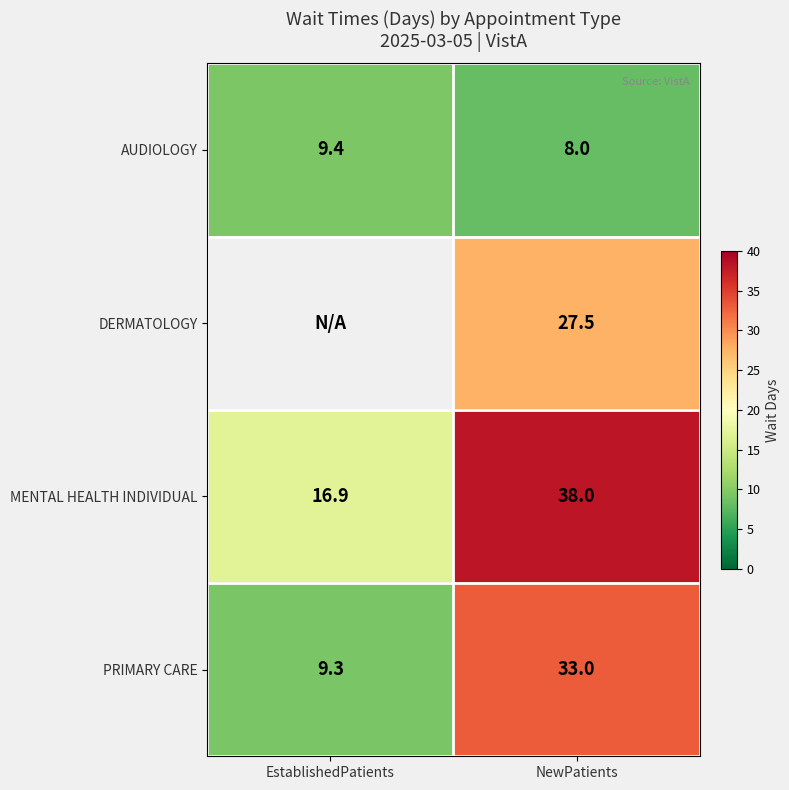

What is the difference between the MENTAL HEALTH INDIVIDUAL values at NewPatients and EstablishedPatients?

21.1